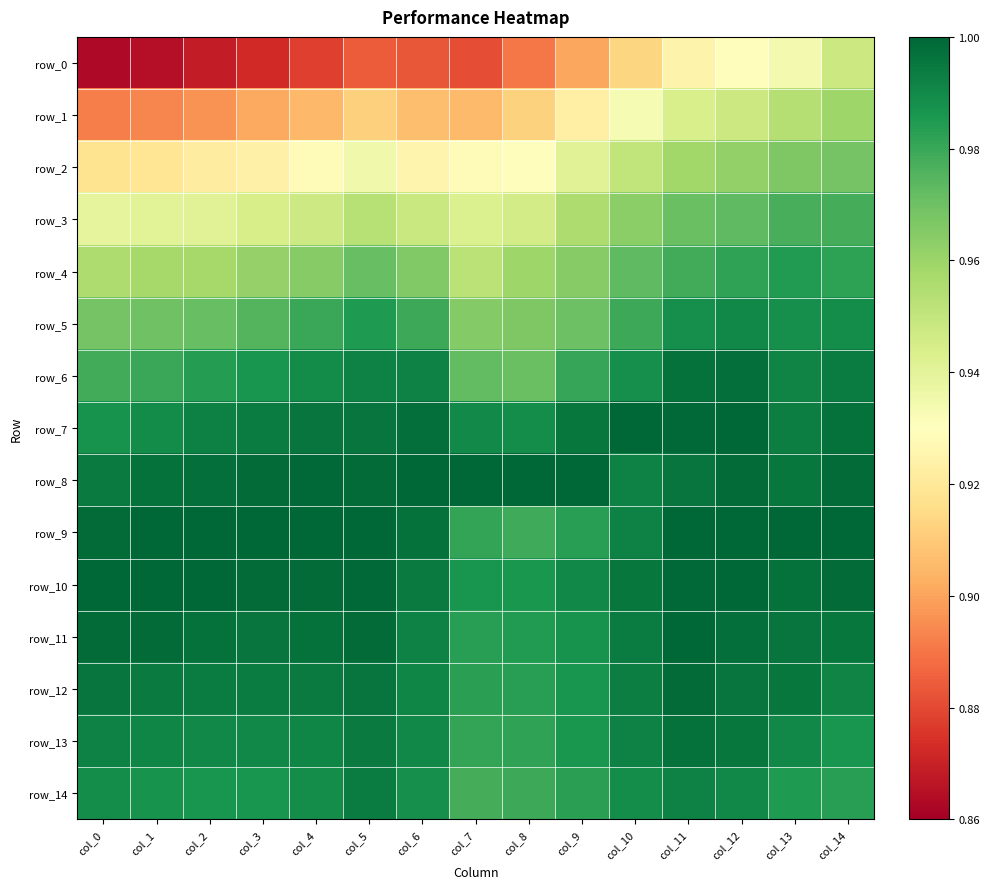

At which category is the sum across all series the highest?

col_14